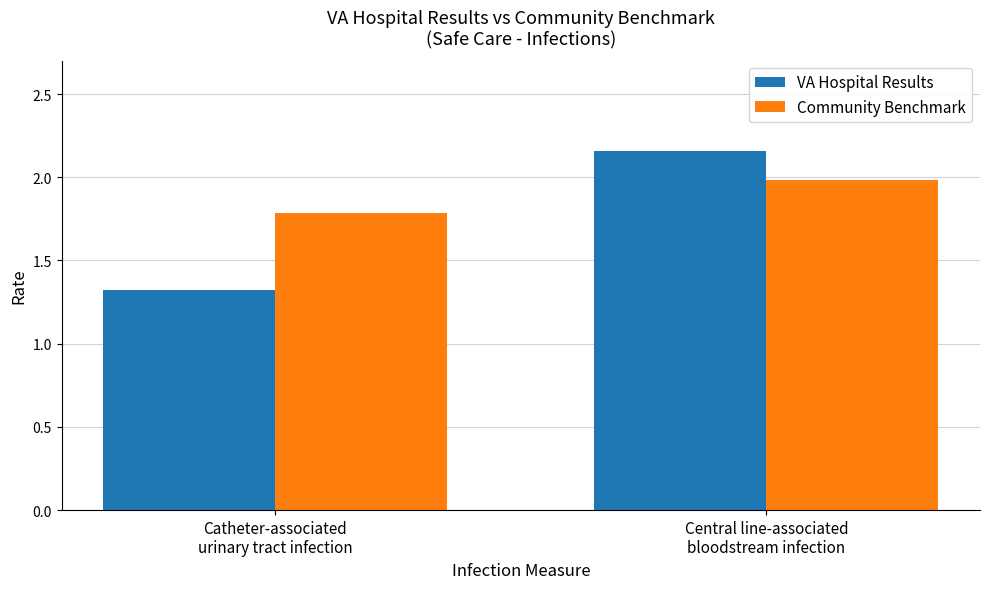

What are all the series names shown in the legend?

VA Hospital Results, Community Benchmark